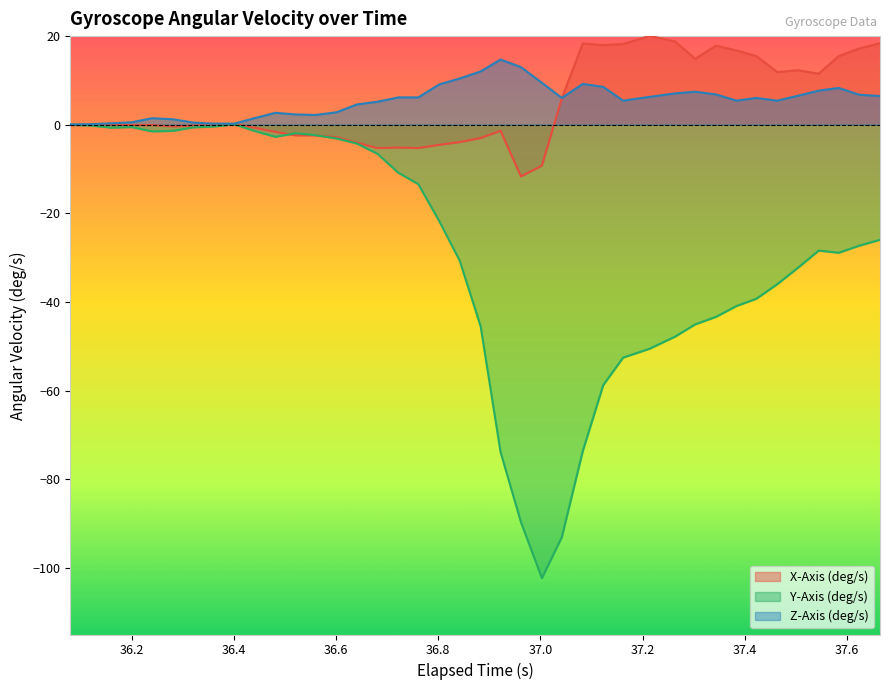

Which series has the largest range (max minus min)?

Y-Axis (deg/s)